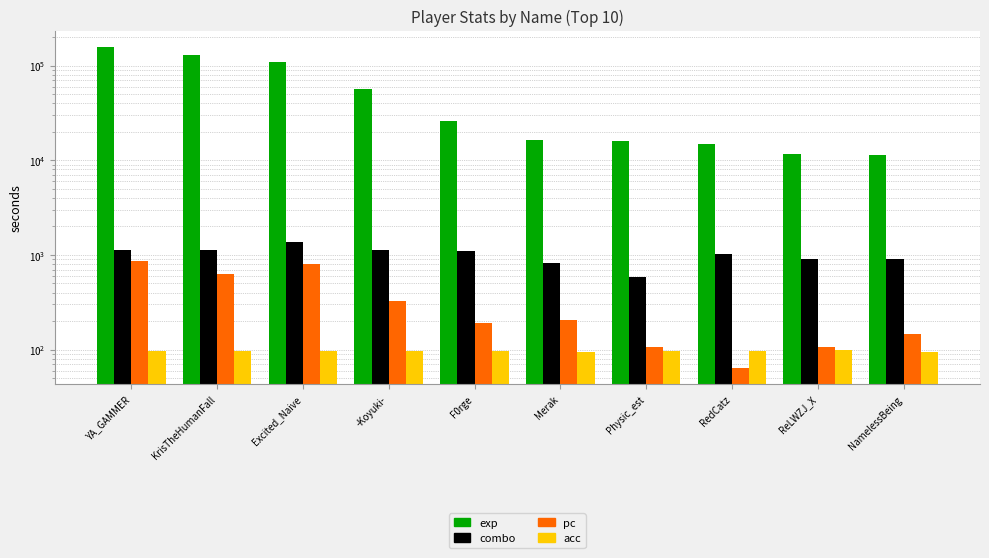

Reading left to right, transcribe all the data shown in this chart.

exp: YA_GAMMER=158175.0	KrisTheHumanFall=128588.0	Excited_Naive=108816.0	-Koyuki-=56822.0	F0rge=25705.0	Merak=16294.0	Physic_est=15982.0	RedCatz=14867.0	ReLWZJ_X=11553.0	NamelessBeing=11349.0
combo: YA_GAMMER=1123.0	KrisTheHumanFall=1141.0	Excited_Naive=1374.0	-Koyuki-=1130.0	F0rge=1100.0	Merak=819.0	Physic_est=586.0	RedCatz=1026.0	ReLWZJ_X=896.0	NamelessBeing=908.0
pc: YA_GAMMER=868.0	KrisTheHumanFall=624.0	Excited_Naive=794.0	-Koyuki-=323.0	F0rge=193.0	Merak=204.0	Physic_est=106.0	RedCatz=64.0	ReLWZJ_X=107.0	NamelessBeing=148.0
acc: YA_GAMMER=97.1	KrisTheHumanFall=96.0	Excited_Naive=97.8	-Koyuki-=96.7	F0rge=97.8	Merak=94.2	Physic_est=97.0	RedCatz=97.4	ReLWZJ_X=98.4	NamelessBeing=93.8